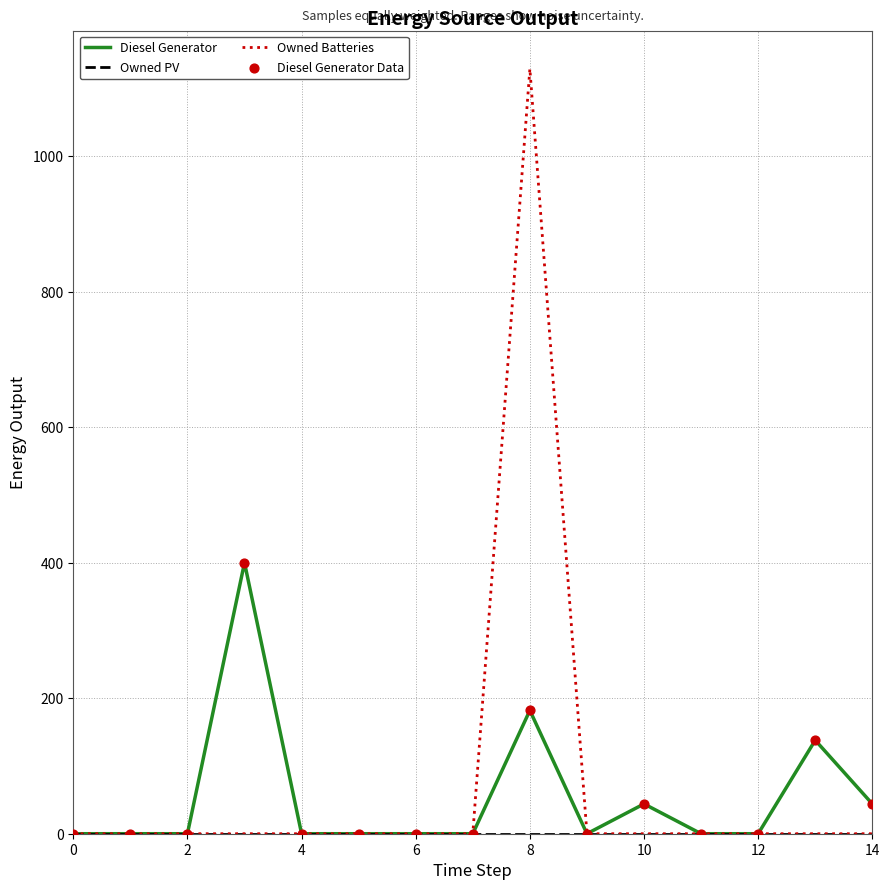

What is the highest value of the Diesel Generator series?

400